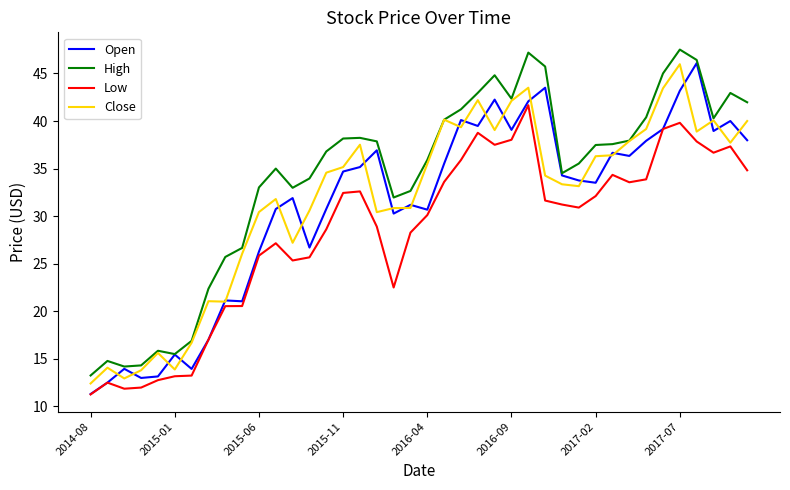

What is the maximum value for Open?

46.1